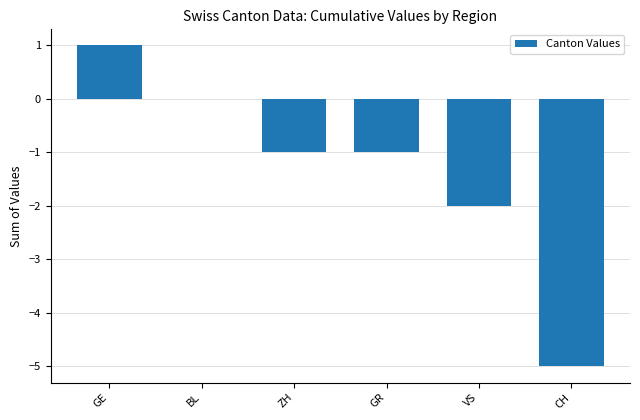

Reading right to left, what are all the values shown in this chart?

CH=-5	VS=-2	GR=-1	ZH=-1	BL=0	GE=1